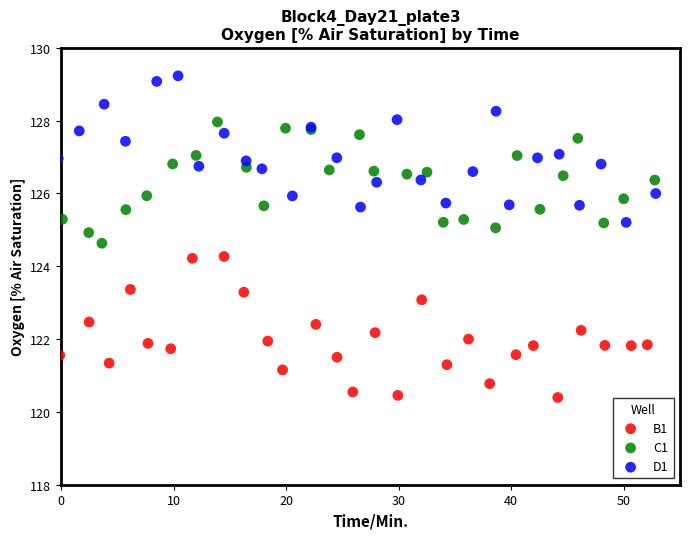

What are all the series names shown in the legend?

B1, C1, D1